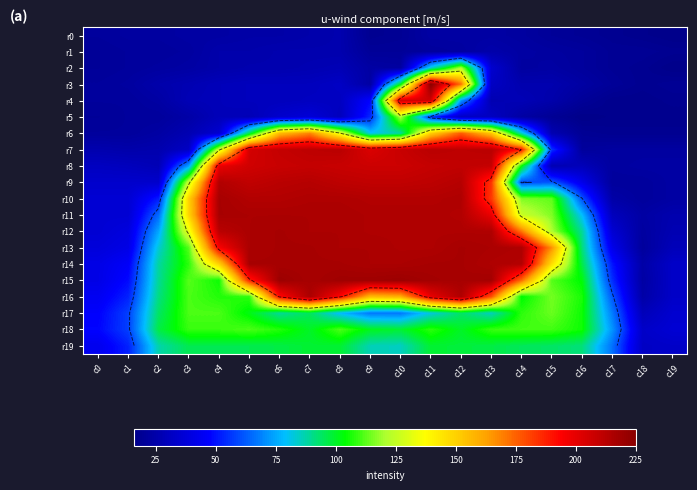

Between c10 and c15, which is larger?

c15